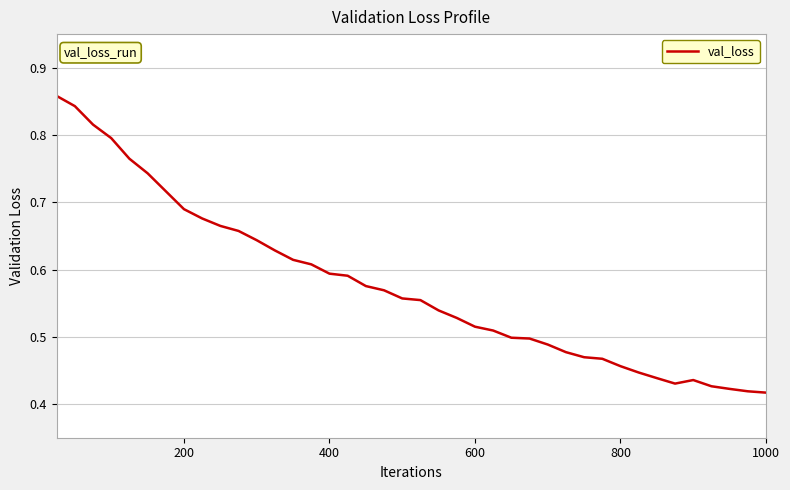

What is the value of the 20th point from the left?

0.6